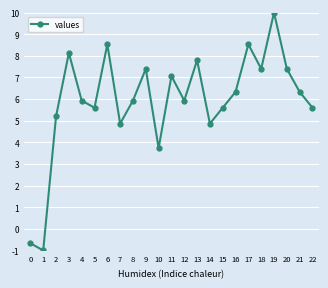

The chart shows a value of 5.9 at 12. True or false?

True